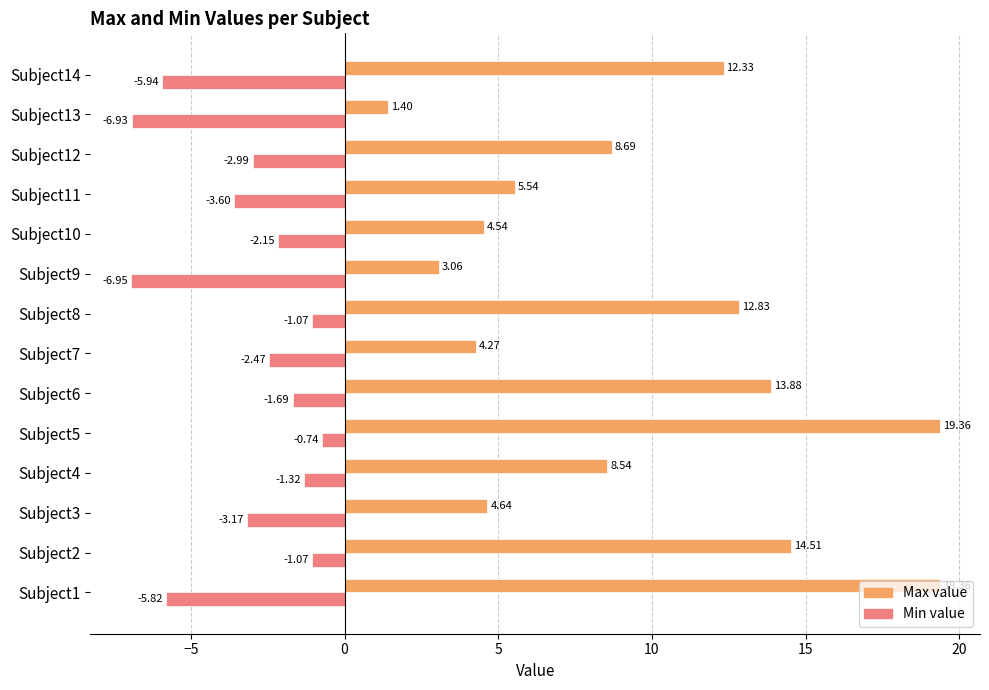

Which series has the widest spread of values?

Max value